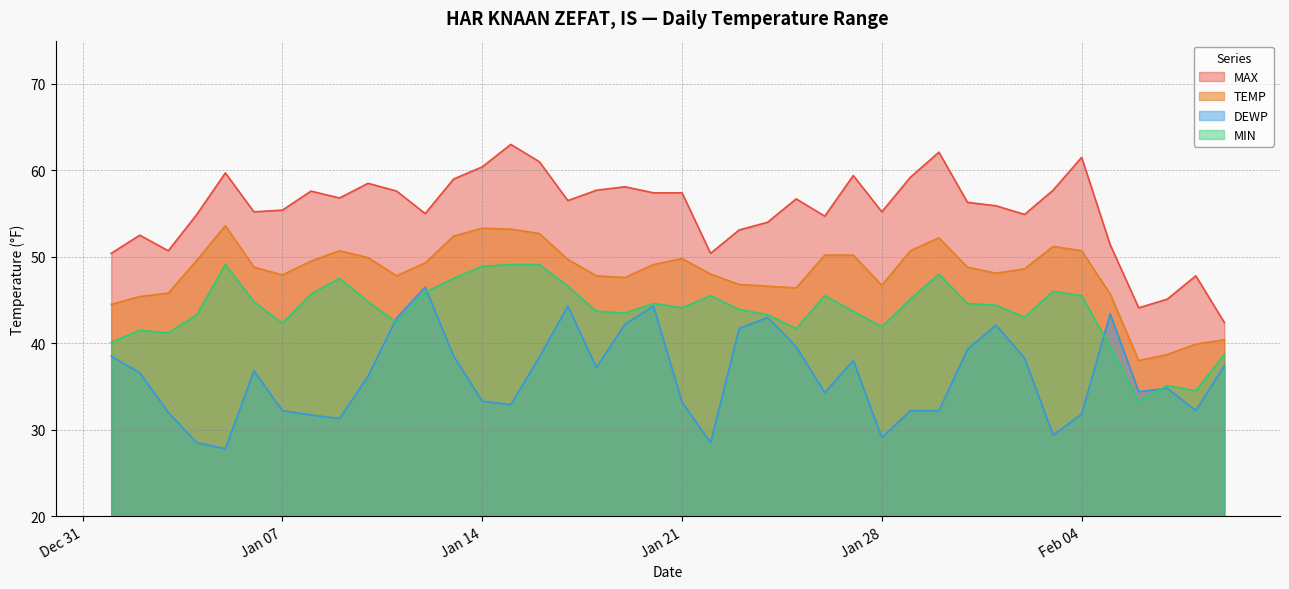

Which has a higher value, 2025-01-13 or 2025-02-09?

2025-01-13